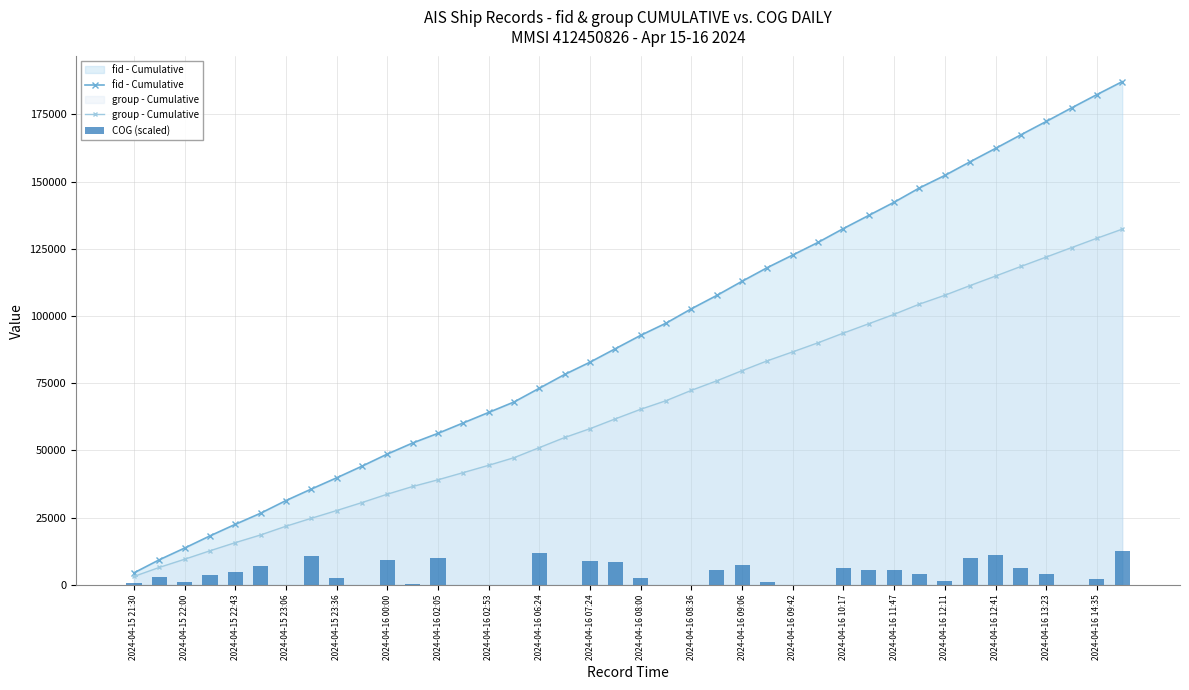

What are all the series names shown in the legend?

fid - Cumulative, group - Cumulative, COG (scaled)